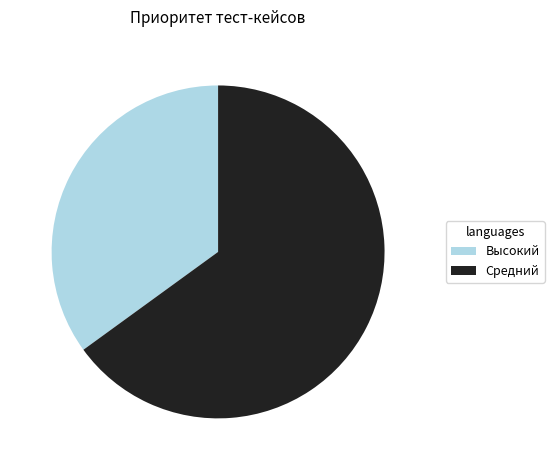

True or false: Высокий accounts for 22% of the total.

False